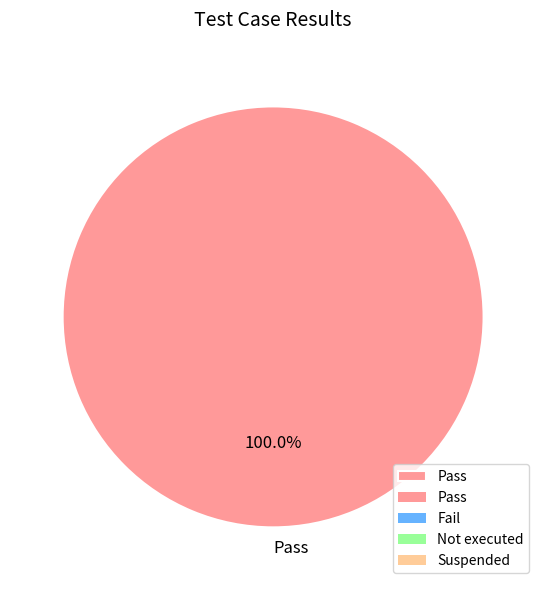

Rank the categories by value from highest to lowest.

Pass